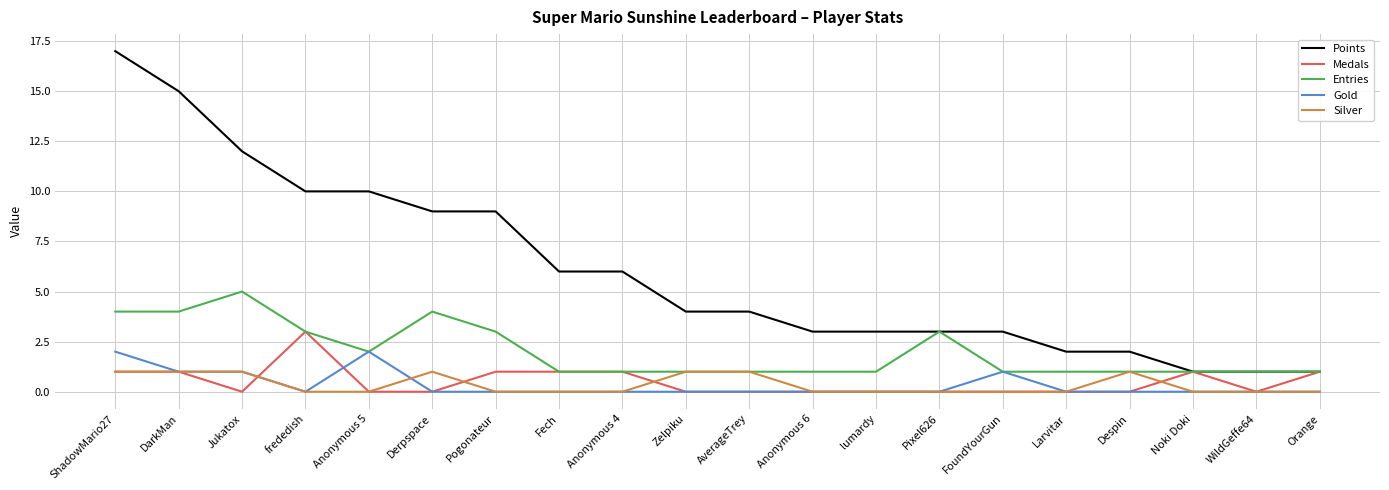

Count the number of data series in this chart.

5